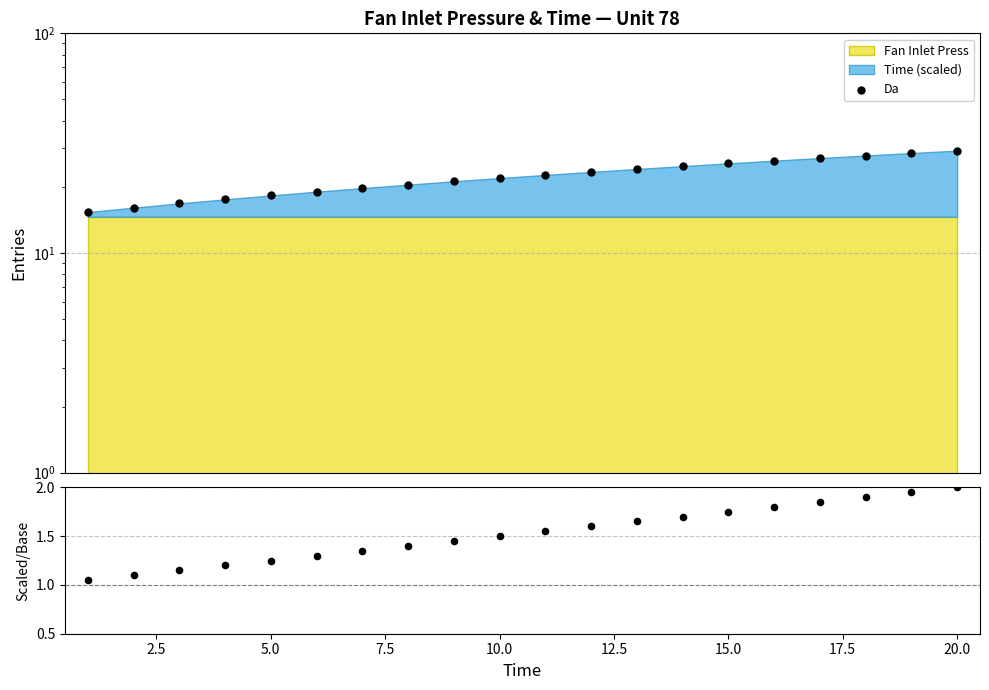

At how many categories does at least one series exceed 10?

20